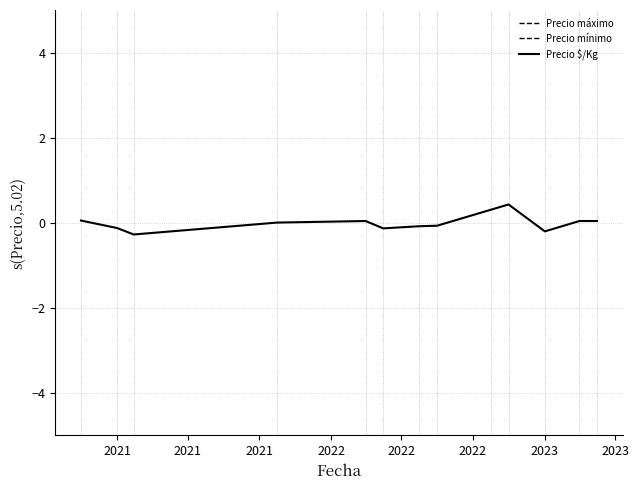

List the series in order of their peak value, lowest first.

Precio $/Kg, Precio máximo, Precio mínimo